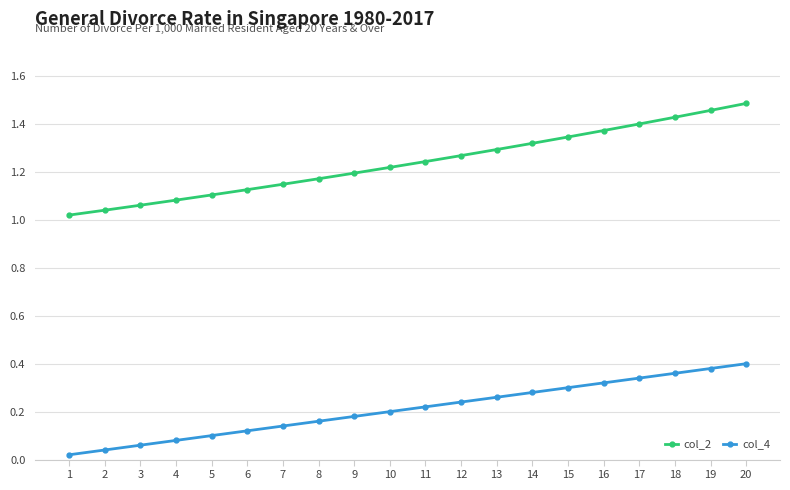

Which series has the largest range (max minus min)?

col_2